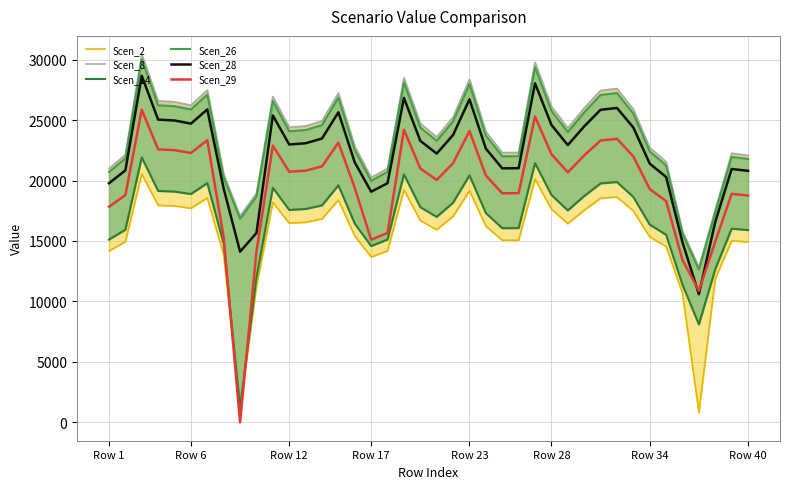

What is the value of the Scen_8 point at the 39th from the left?

22254.9